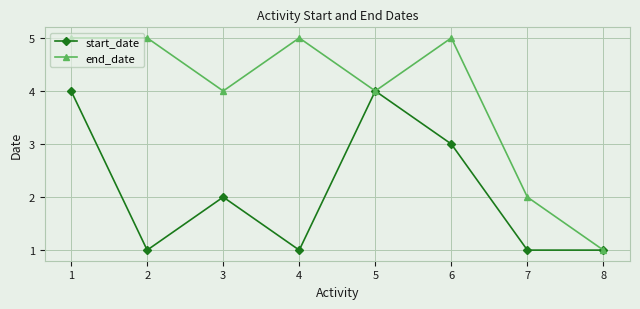

Which series has the largest range (max minus min)?

end_date